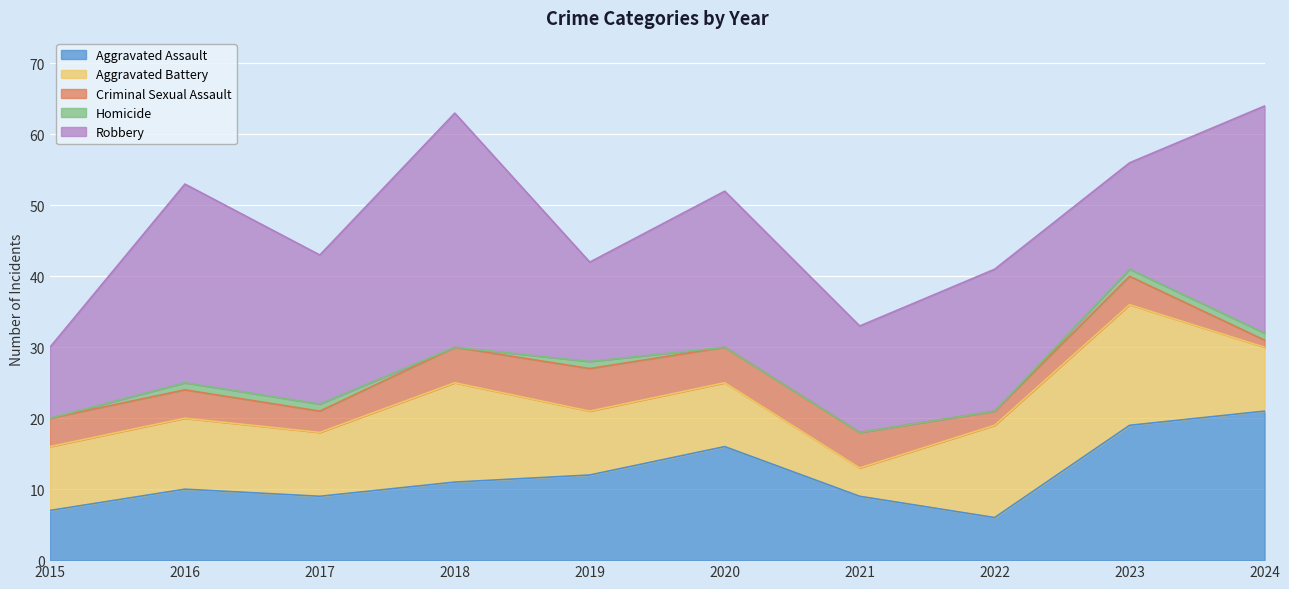

True or false: Homicide and Criminal Sexual Assault cross at least once.

False